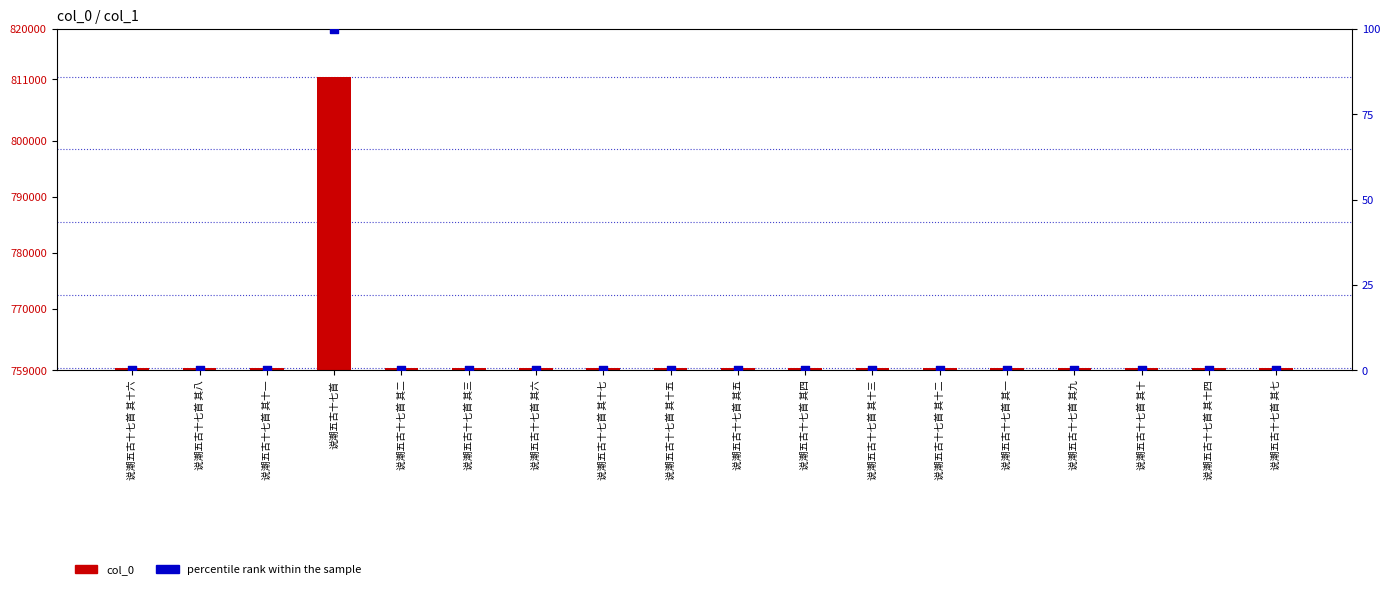

At how many categories does at least one series exceed 352105?

18